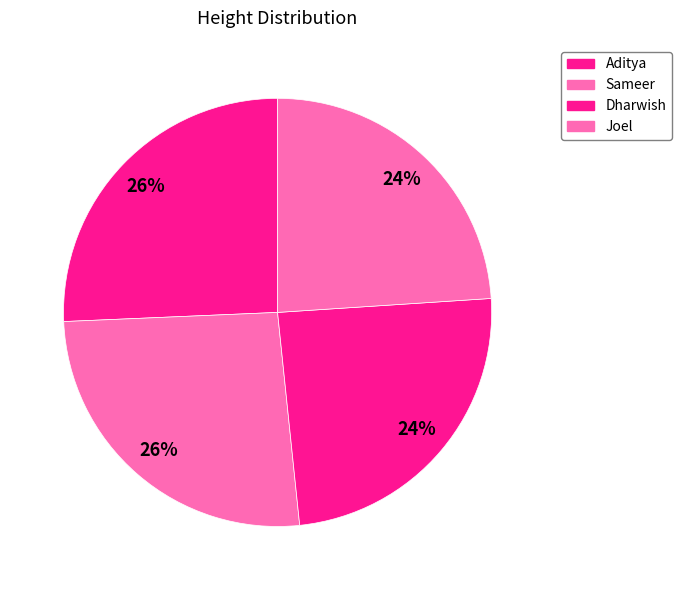

True or false: Aditya accounts for 26% of the total.

True